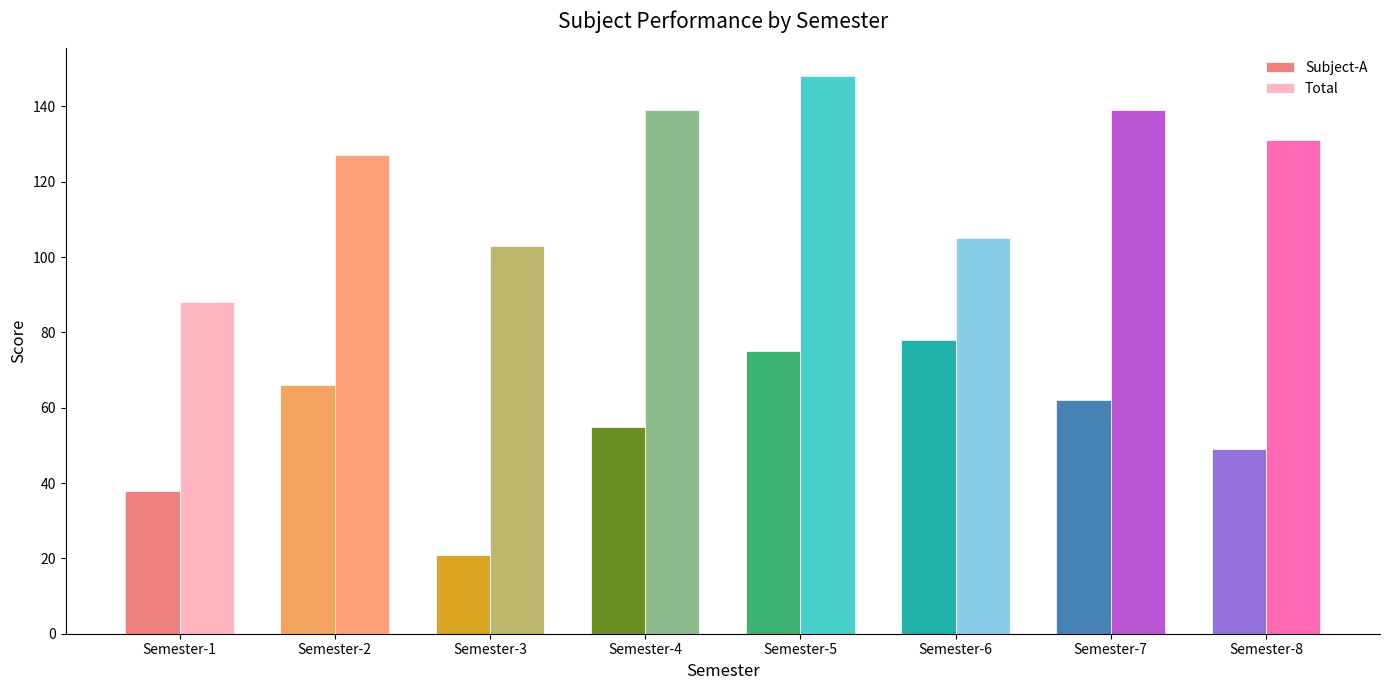

At which label is Subject-A closest to 49?

Semester-8